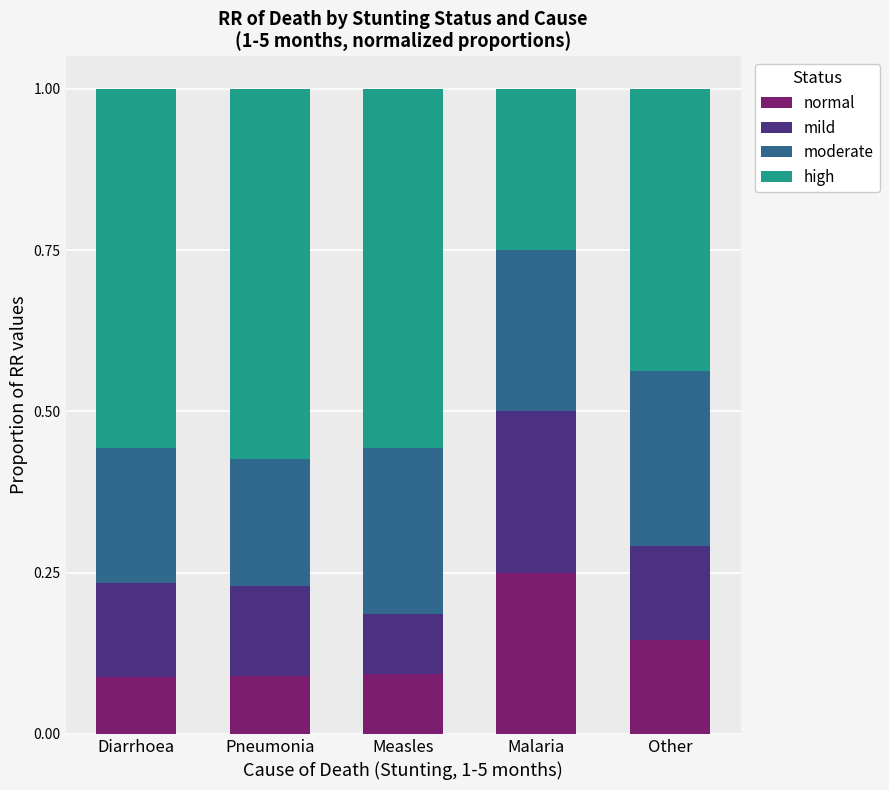

True or false: high has a value of 0.6 at Pneumonia.

True